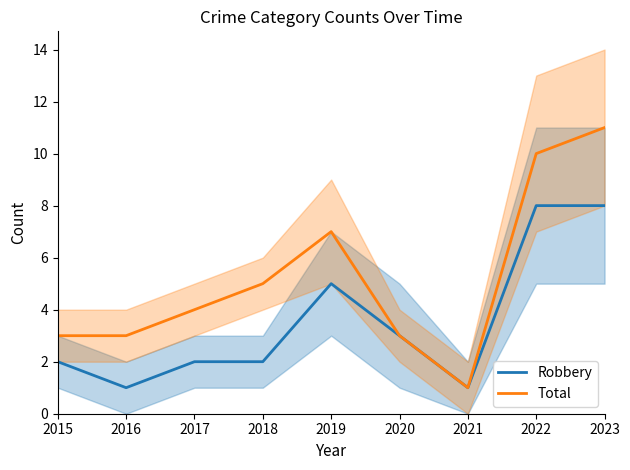

What is the difference between the Total values at 2022 and 2015?

7